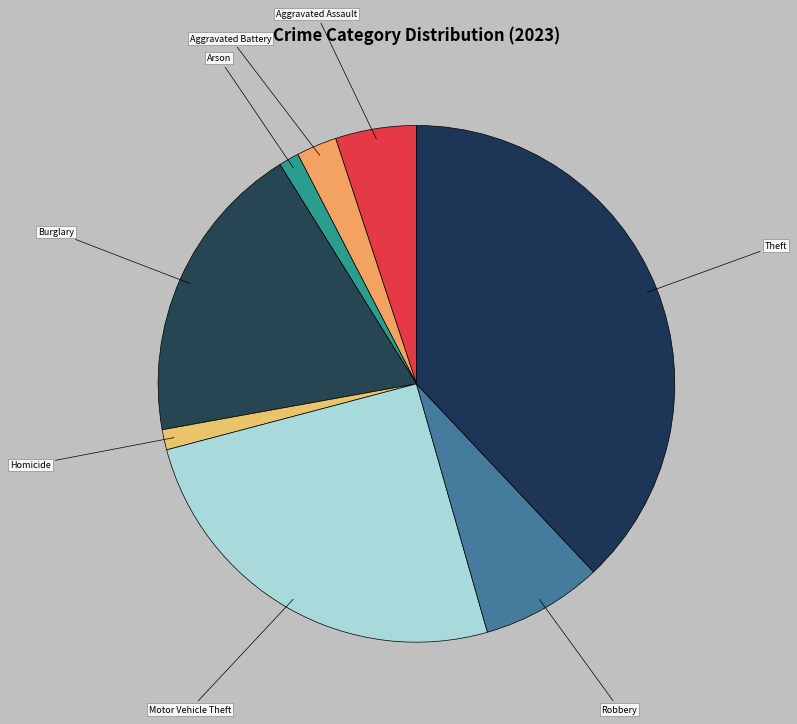

Which category has the biggest portion of the pie?

Theft